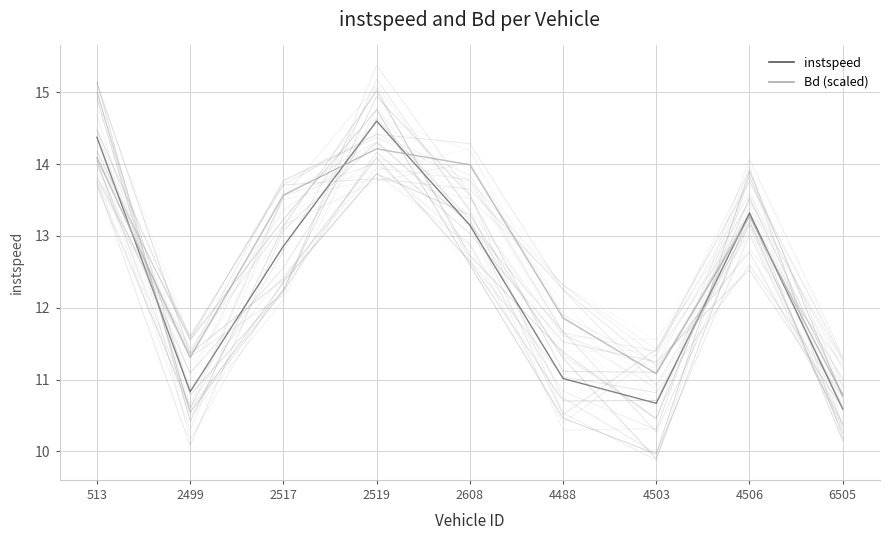

How many interior local valleys does the instspeed series have?

2